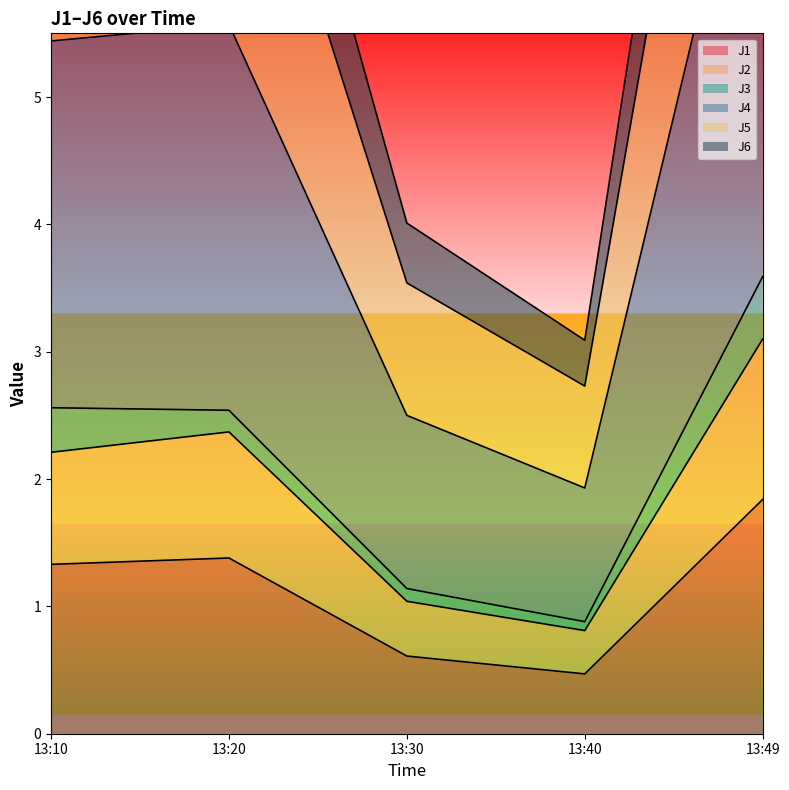

What is the minimum value for J1?

0.5